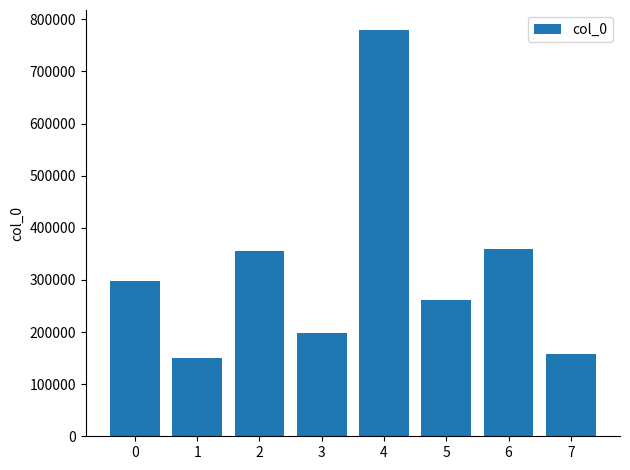

What is the greatest value displayed?

778970